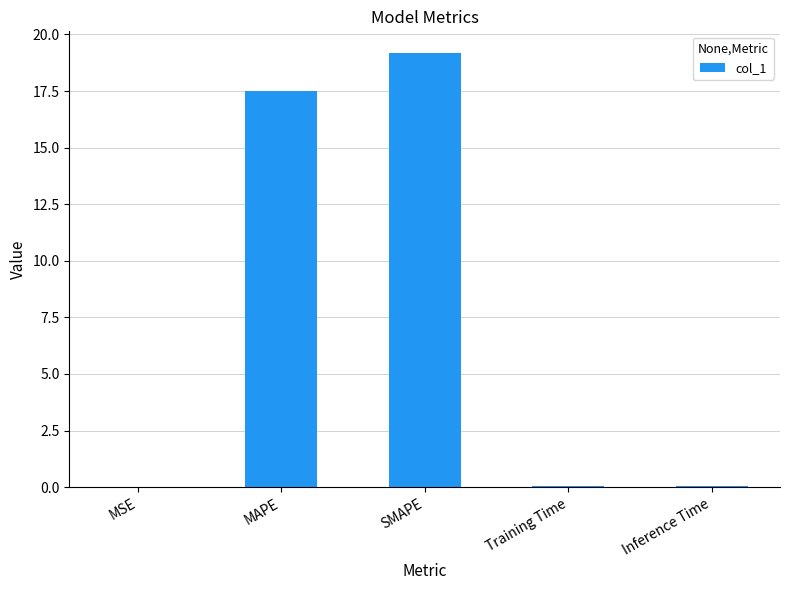

Does the chart contain stacked bars?

No